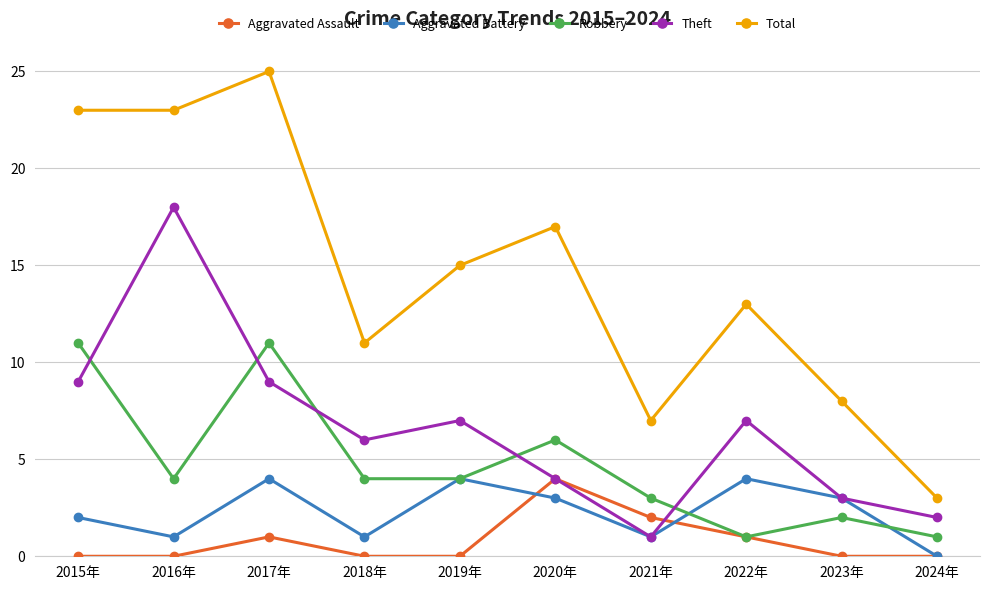

What is the label of the 1st point from the left?

2015年